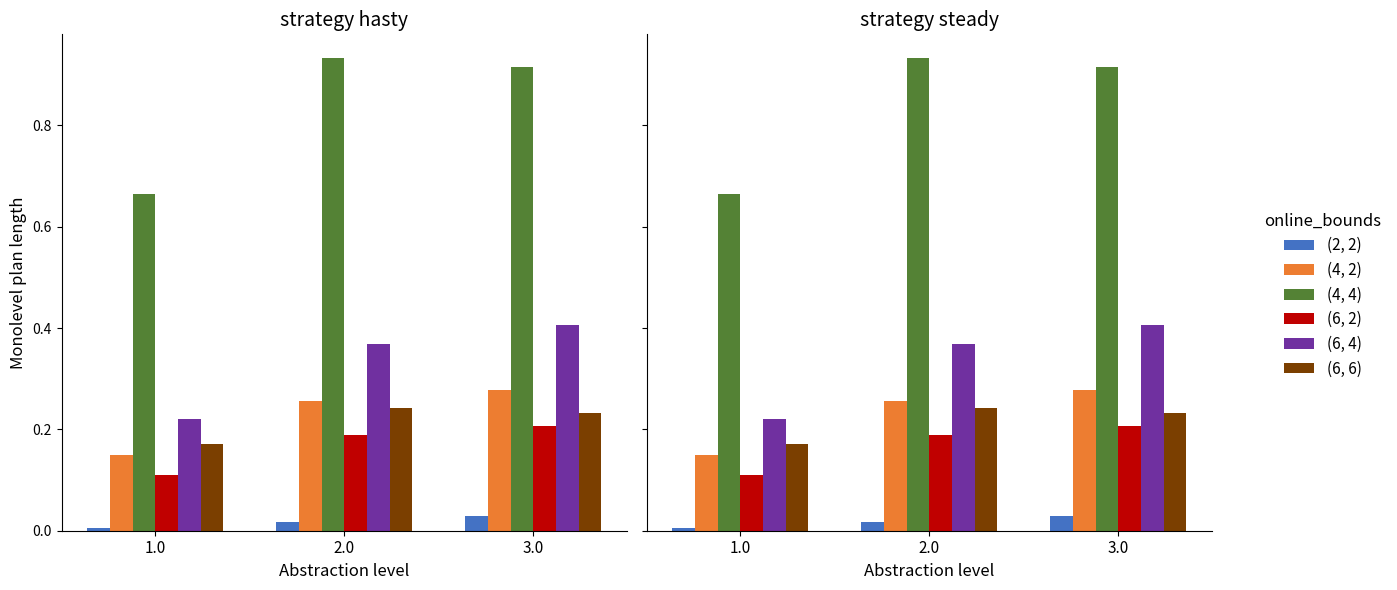

What is the label of the 3rd bar from the left?

3.0